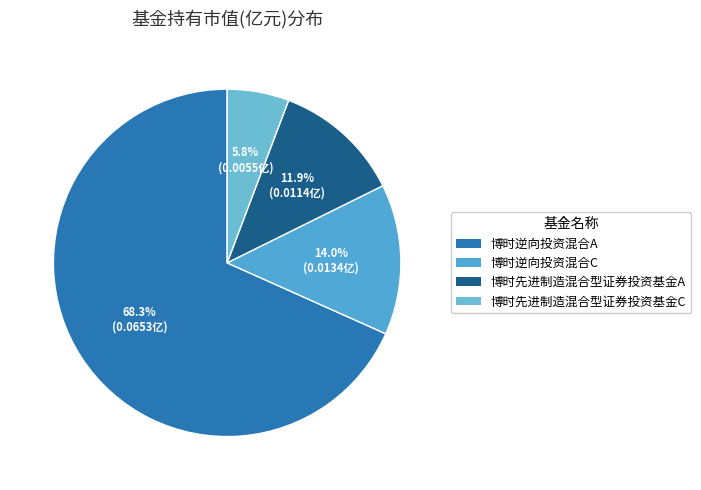

Count the number of slices in the pie.

4